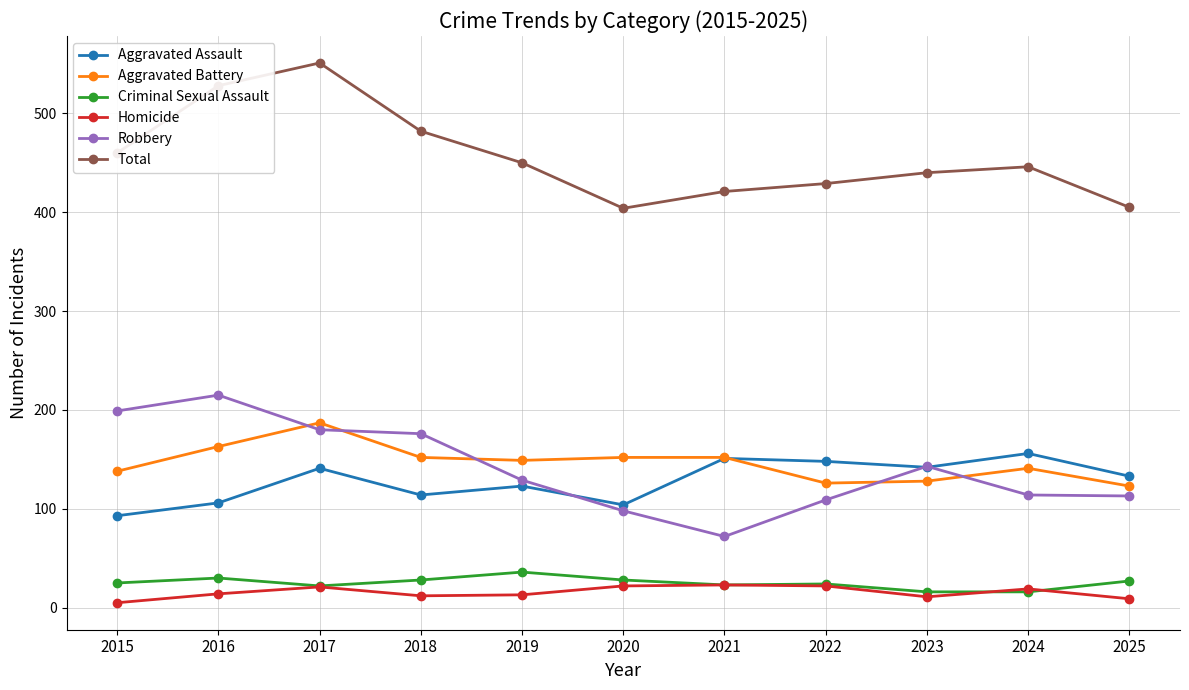

True or false: Robbery has a value of 199 at 2015.

True